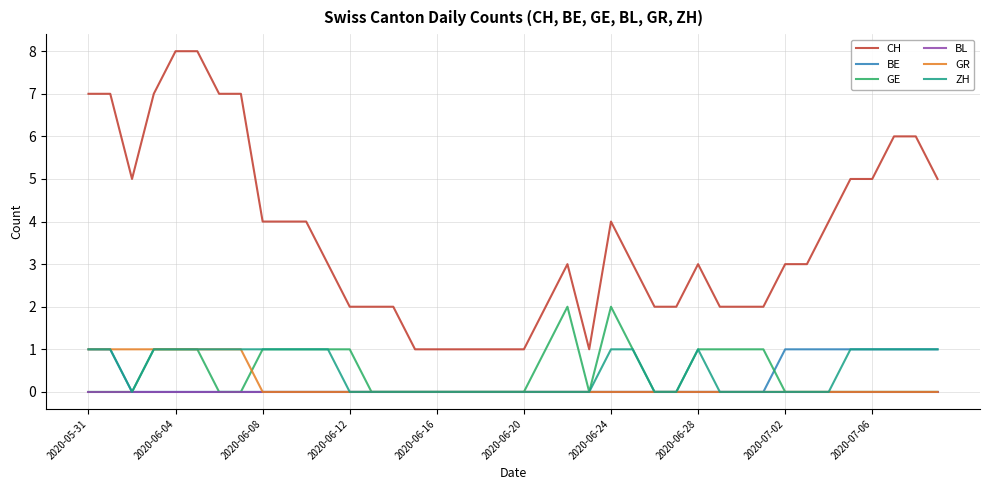

What is the greatest value displayed?

8